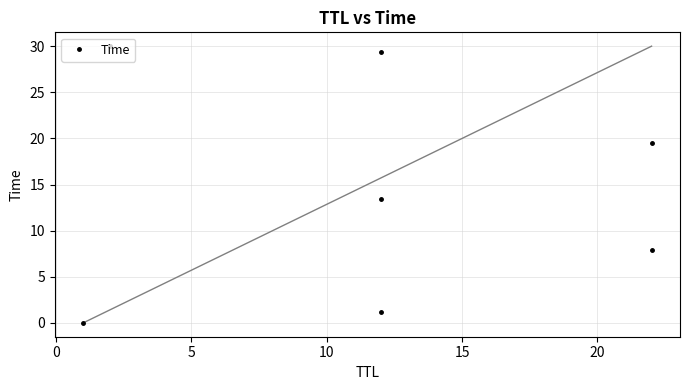

True or false: the data shows 0.0 at −5.

False